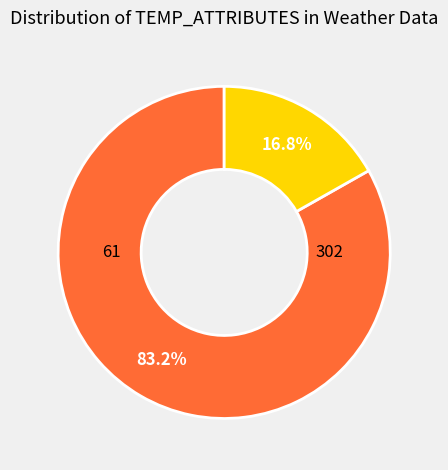

How many slices are in this pie chart?

2